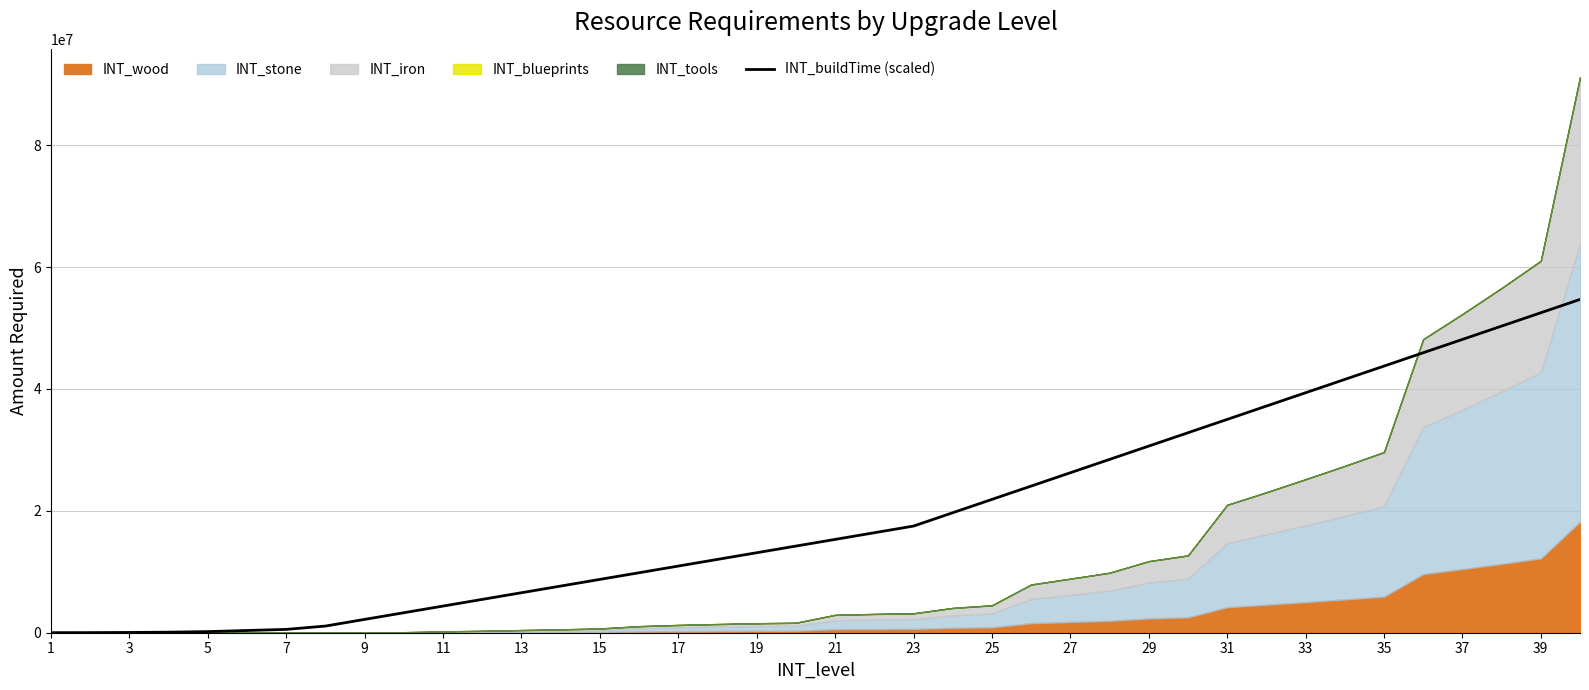

What is the maximum value shown in the chart?

54681600.0